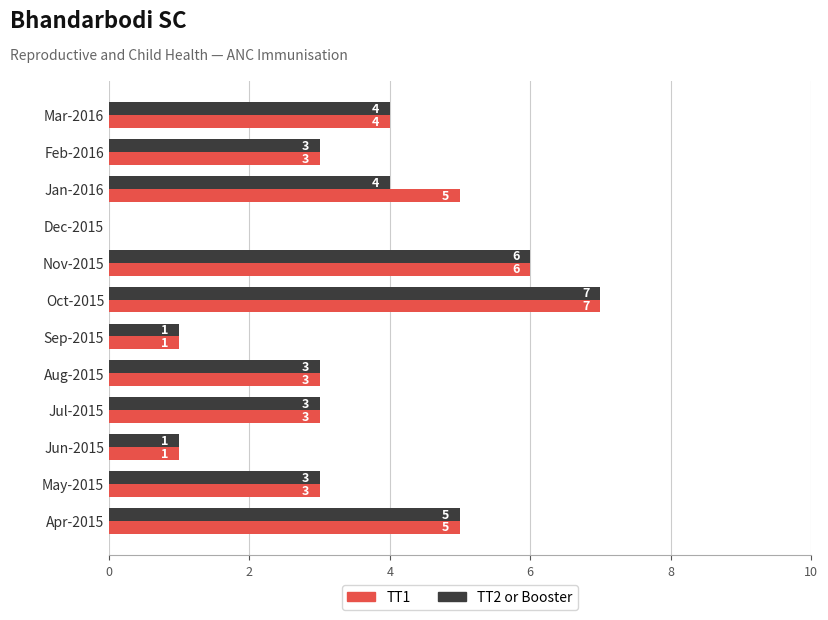

Between Dec-2015 and Jan-2016, which series saw the biggest shift?

TT1